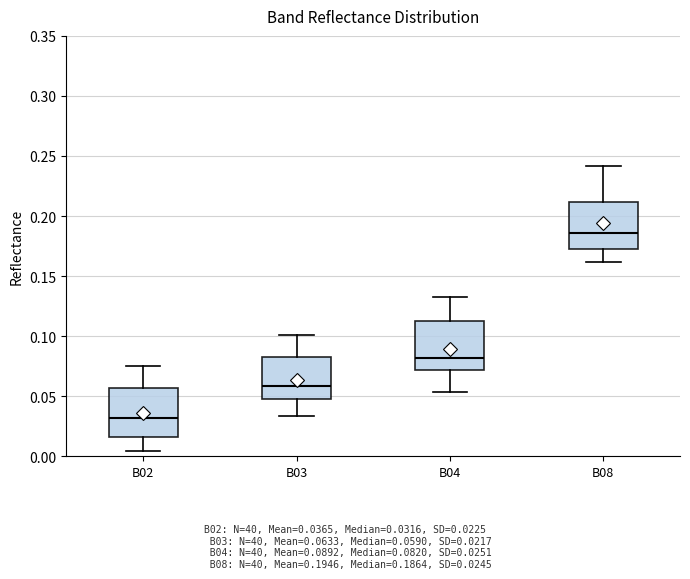

Where does the lower whisker of the box for B08 end on the y-axis? The values are not printed on the chart, so give them approximately, as read against the axis.

0.160